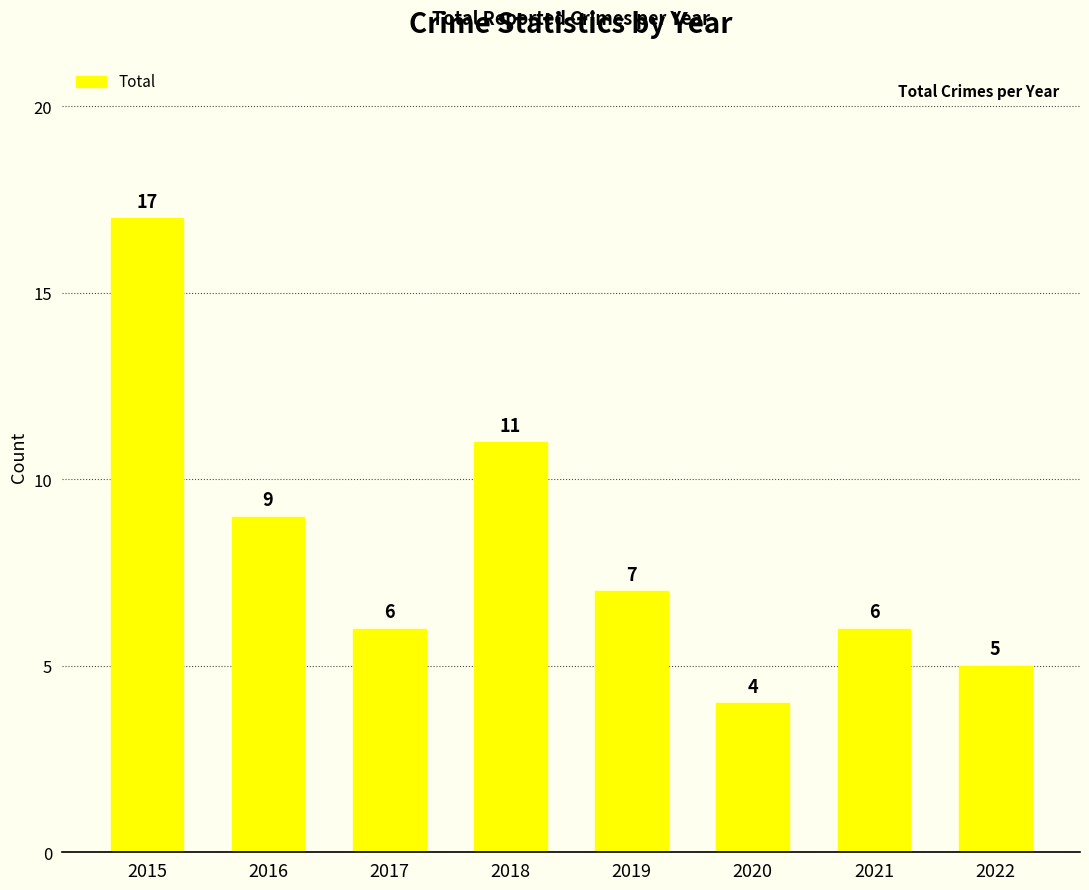

Count the number of categories in the chart.

8